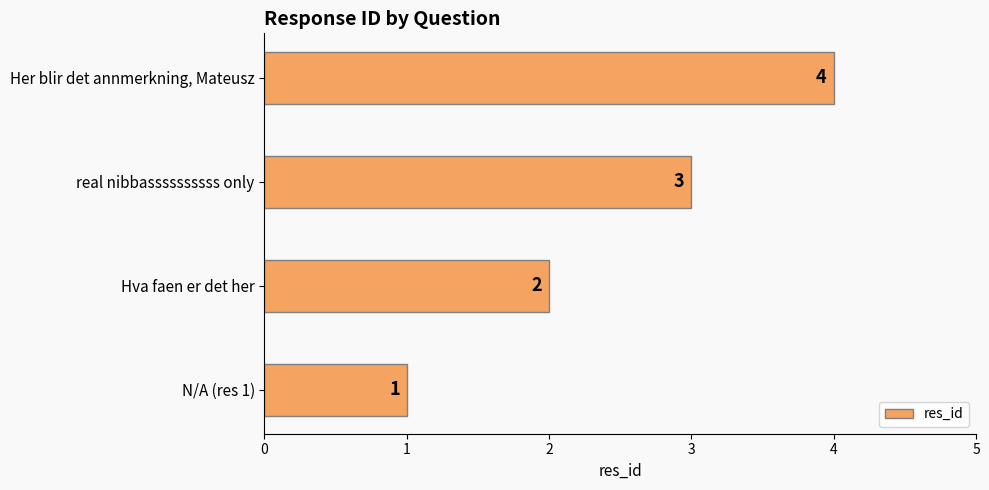

Does the chart contain stacked bars?

No